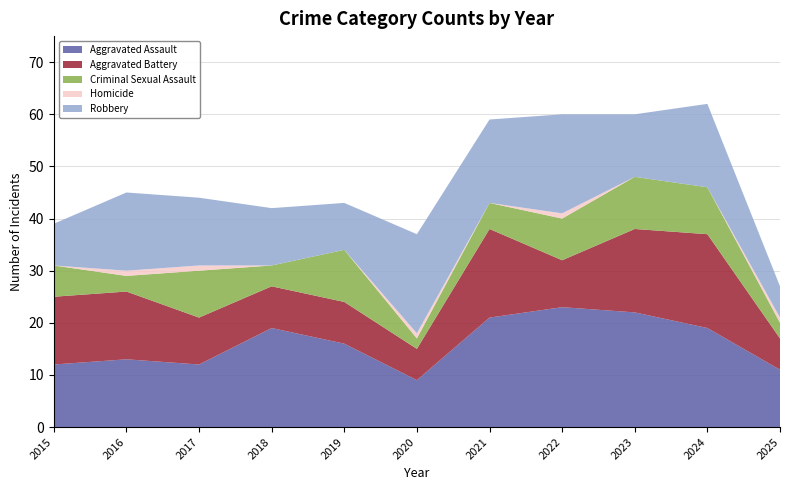

Reading left to right, extract all data points from this chart.

Aggravated Assault: 12	13	12	19	16	9	21	23	22	19	11
Aggravated Battery: 13	13	9	8	8	6	17	9	16	18	6
Criminal Sexual Assault: 6	3	9	4	10	2	5	8	10	9	3
Homicide: 0	1	1	0	0	1	0	1	0	0	1
Robbery: 8	15	13	11	9	19	16	19	12	16	6